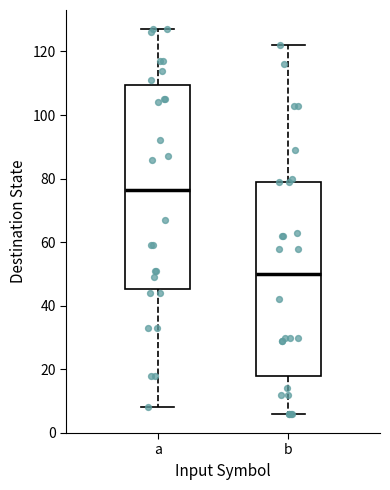

Reading left to right, read every box against the y-axis: the position of its median line, the range the box covers, and the ends of its whiskers. The values are not printed on the chart, so give them approximately, as read against the axis.

a: median 76, box 46 to 110, whiskers 8 to 128
b: median 50, box 18 to 80, whiskers 6 to 122